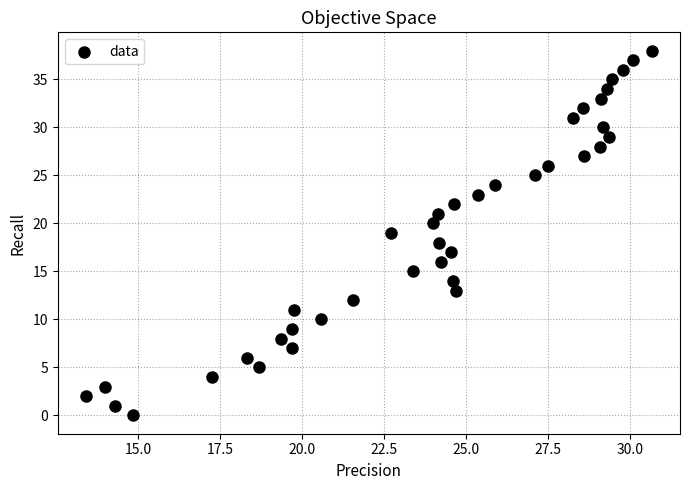

What is the range of Y values (max minus min)?

38